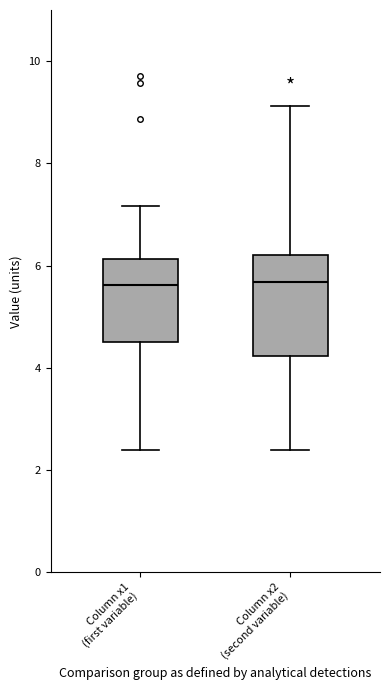

Which box is the tallest, from its lower edge to its upper edge?

Column x2 (second variable)